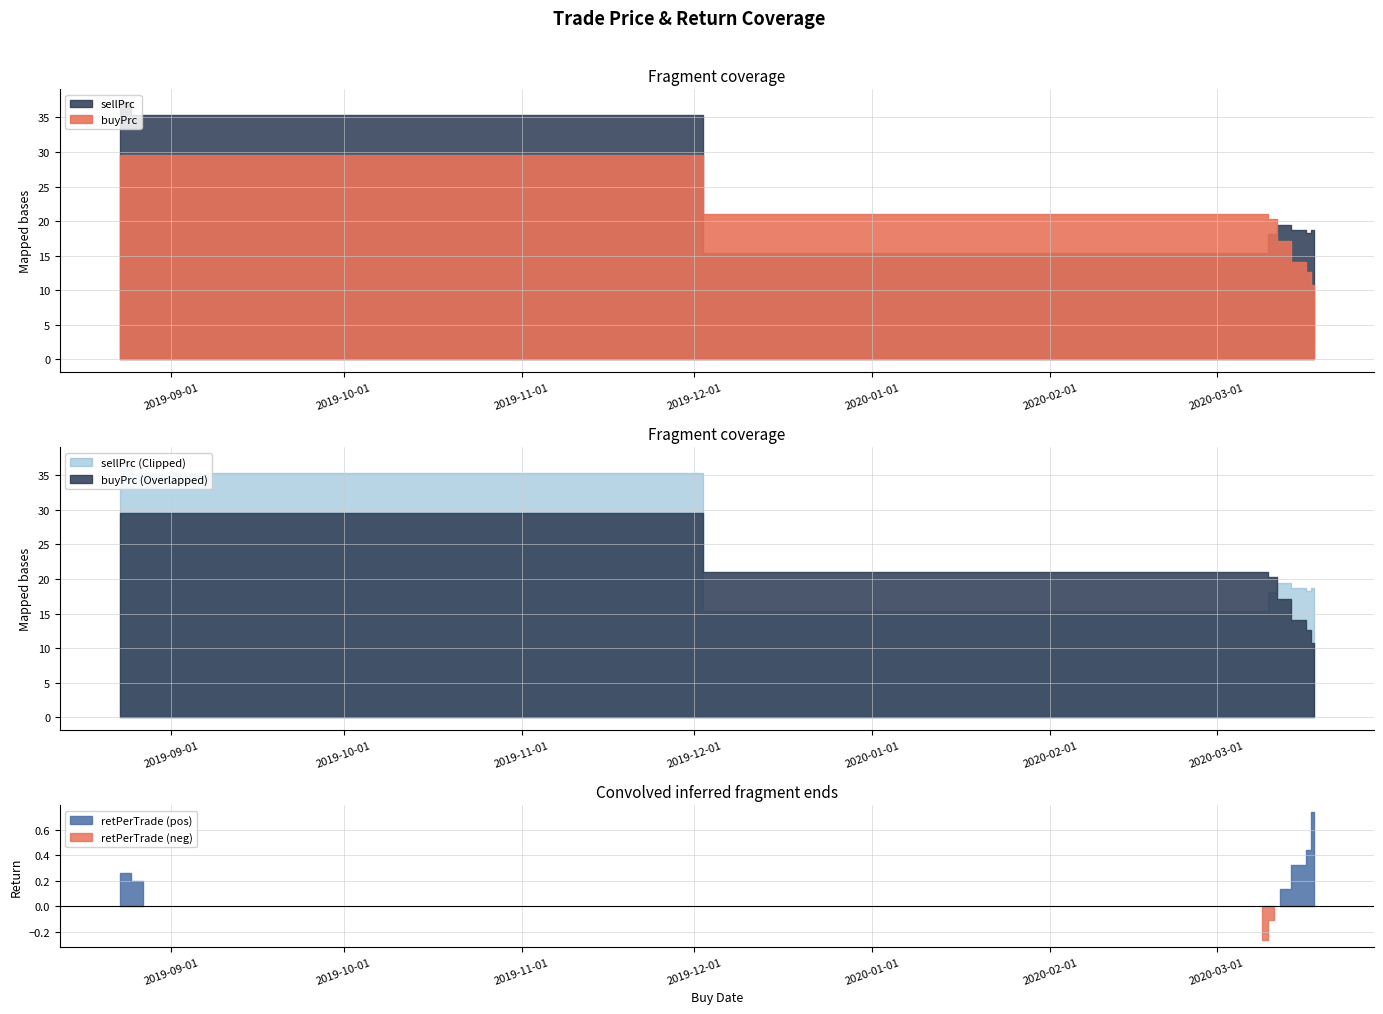

Does the chart display data point markers on the line(s)?

No